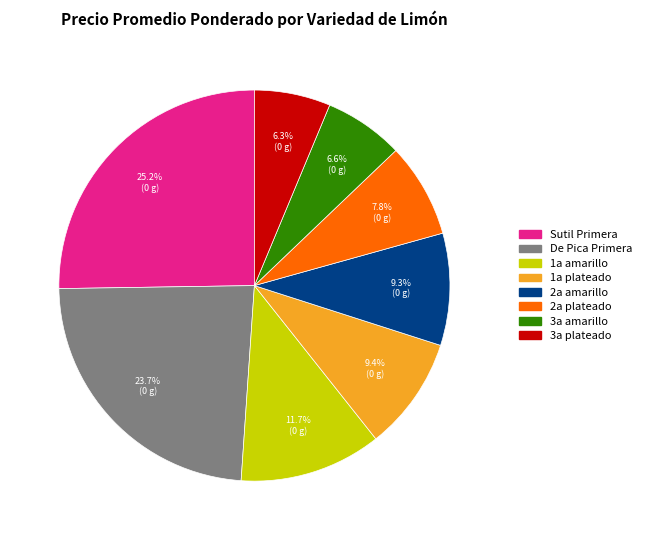

Is there any slice that represents more than half of the pie?

No